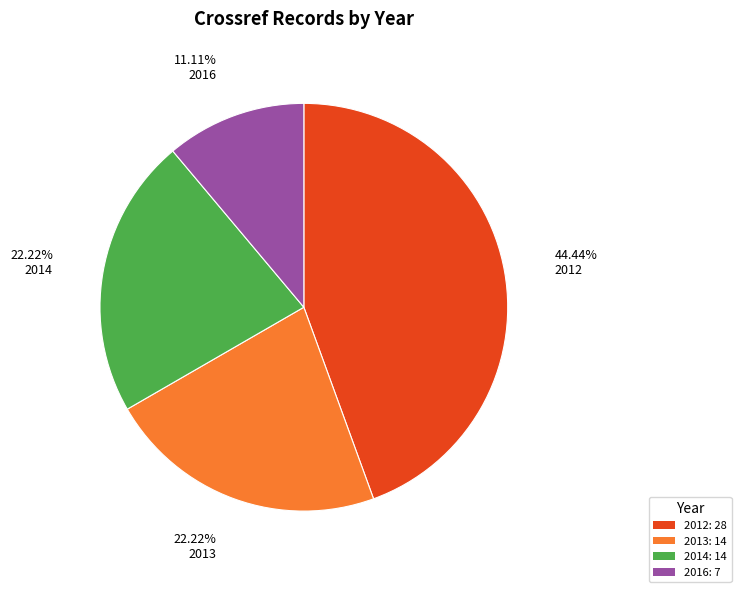

Which slice is the smallest?

2016